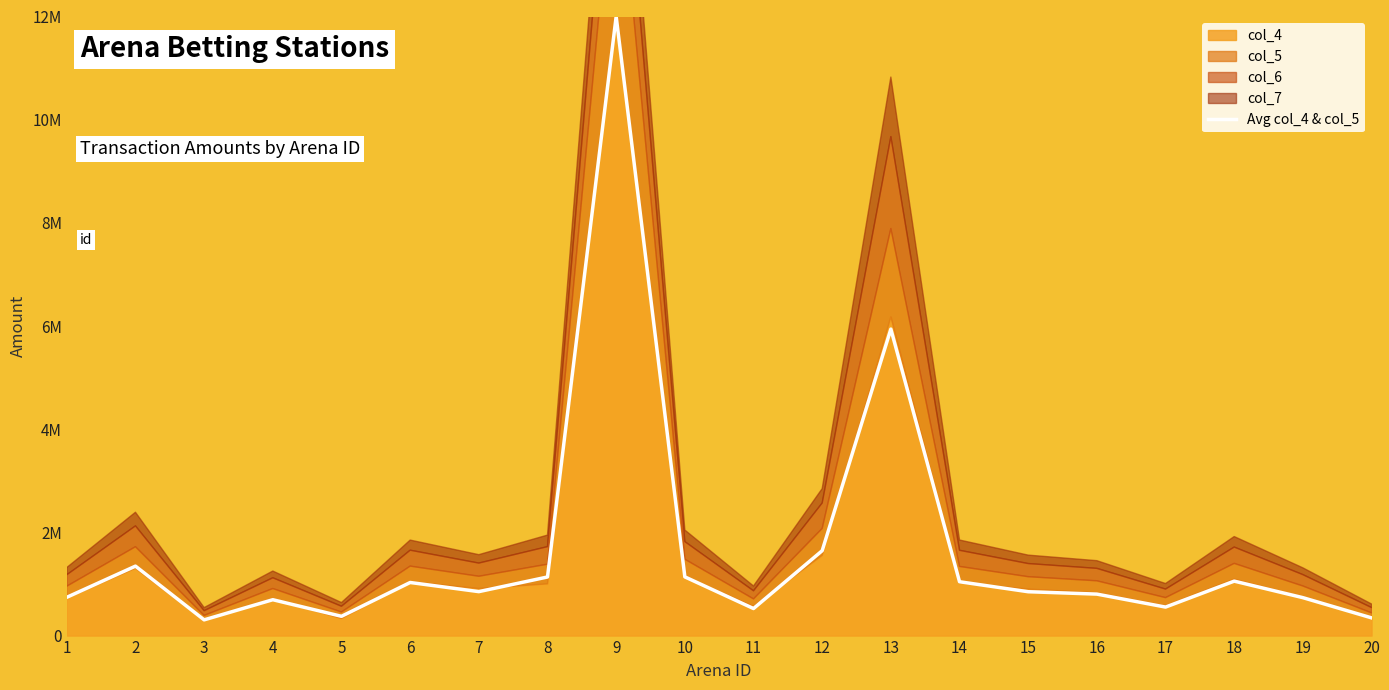

What is the value of the 4th point from the left?

695334.0